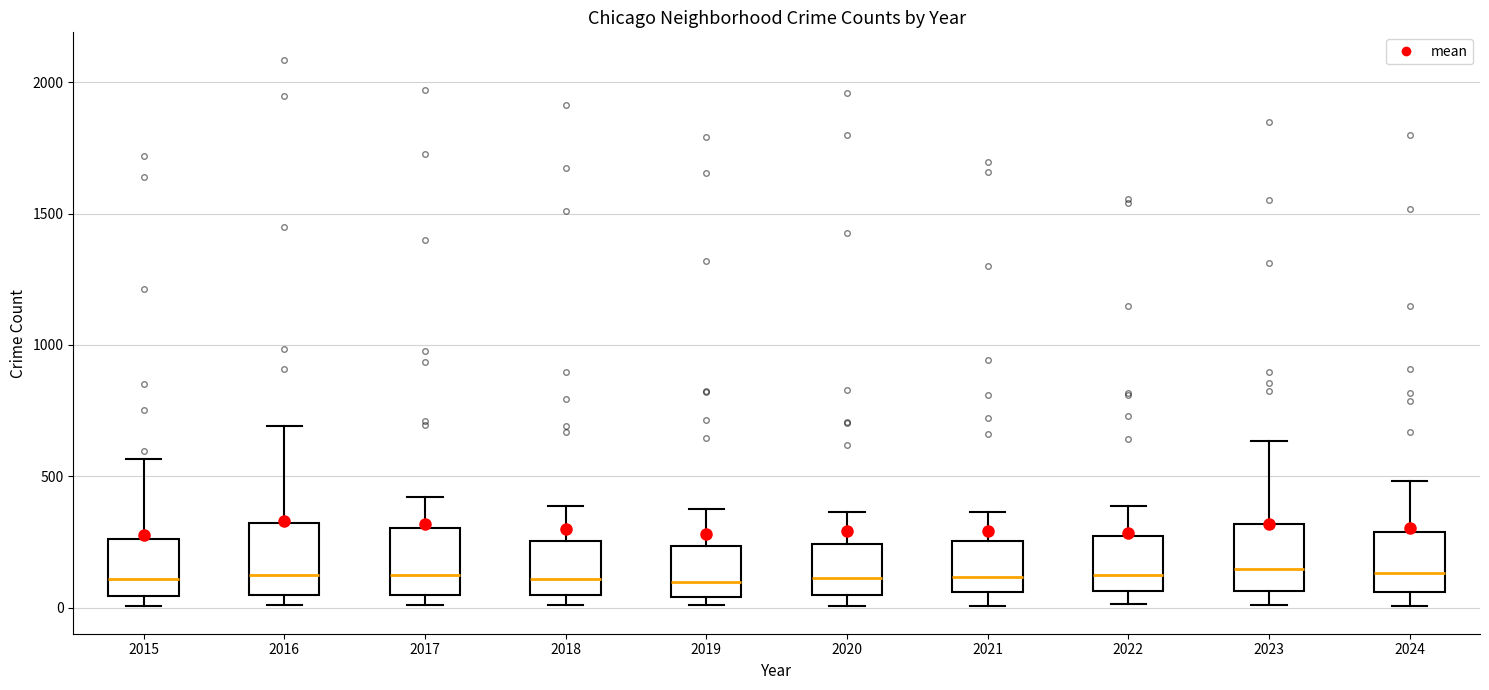

Where is the upper edge of the box at x = 2018 on the y-axis? The values are not printed on the chart, so give them approximately, as read against the axis.

250